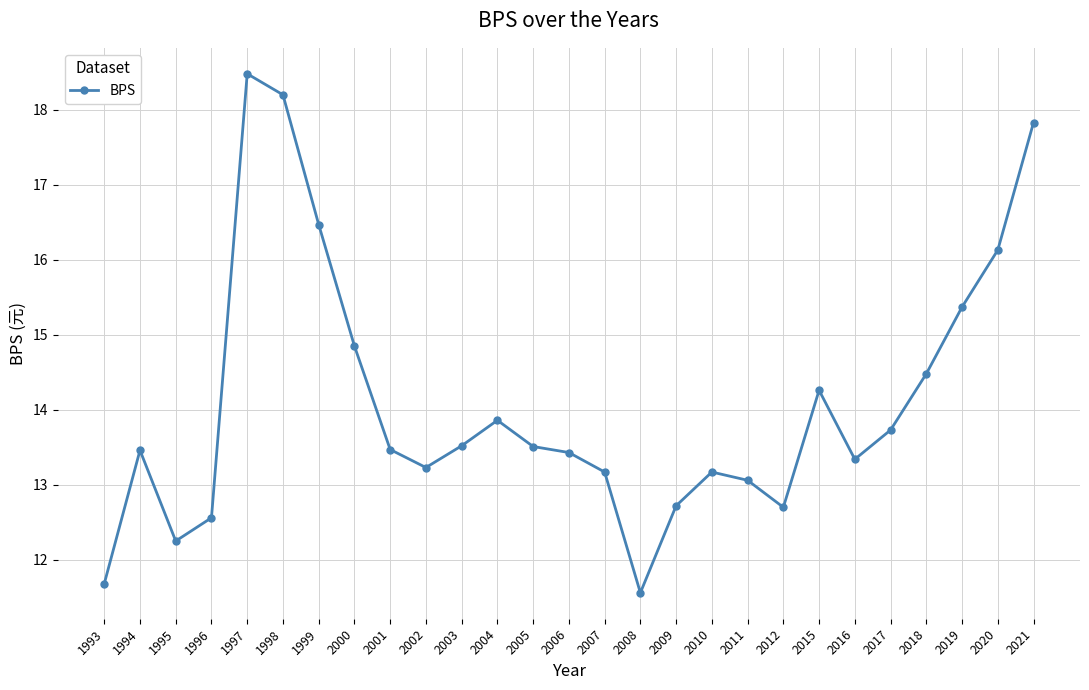

Which category has the lowest value across all series?

2008